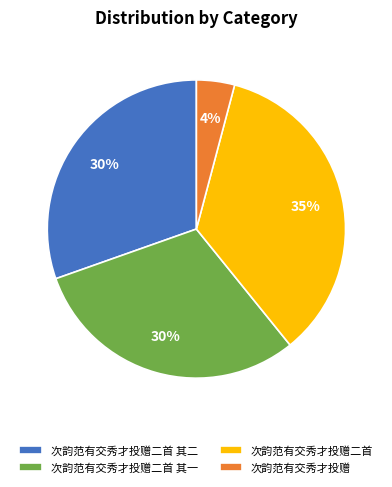

Combined, do 次韵范有交秀才投赠二首 and 次韵范有交秀才投赠二首 其二 account for over 50%?

Yes